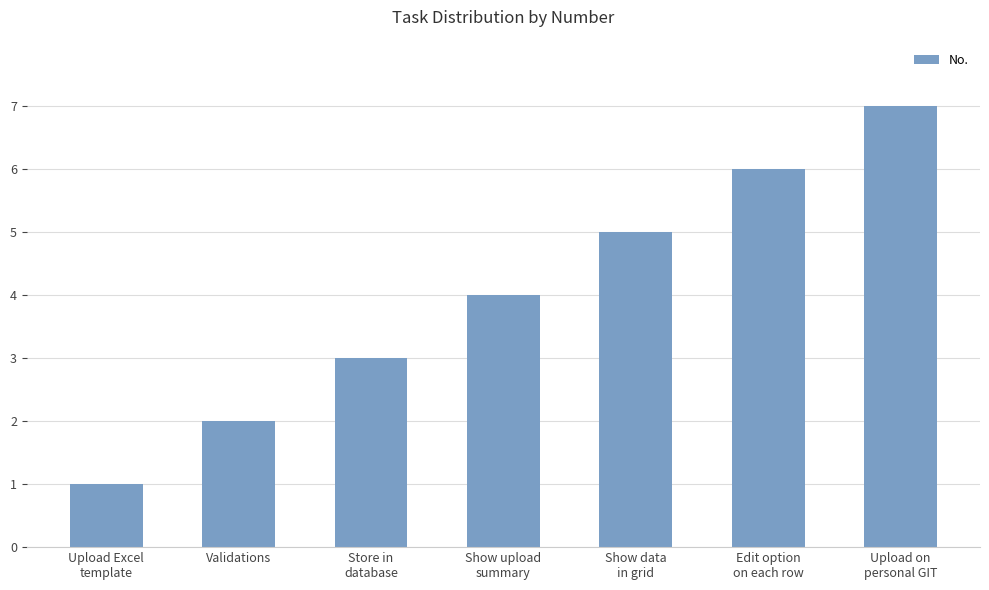

Which label corresponds to the smallest value in the chart?

Upload Excel
template